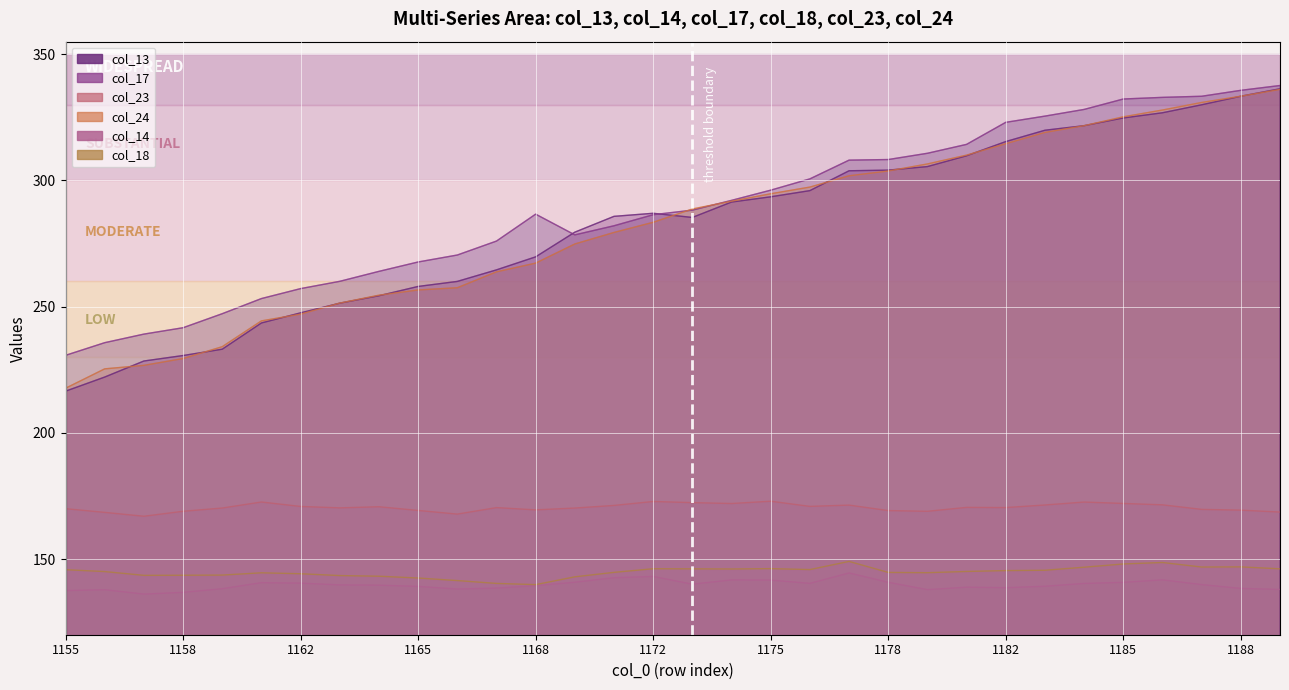

At how many categories does at least one series exceed 319?

8